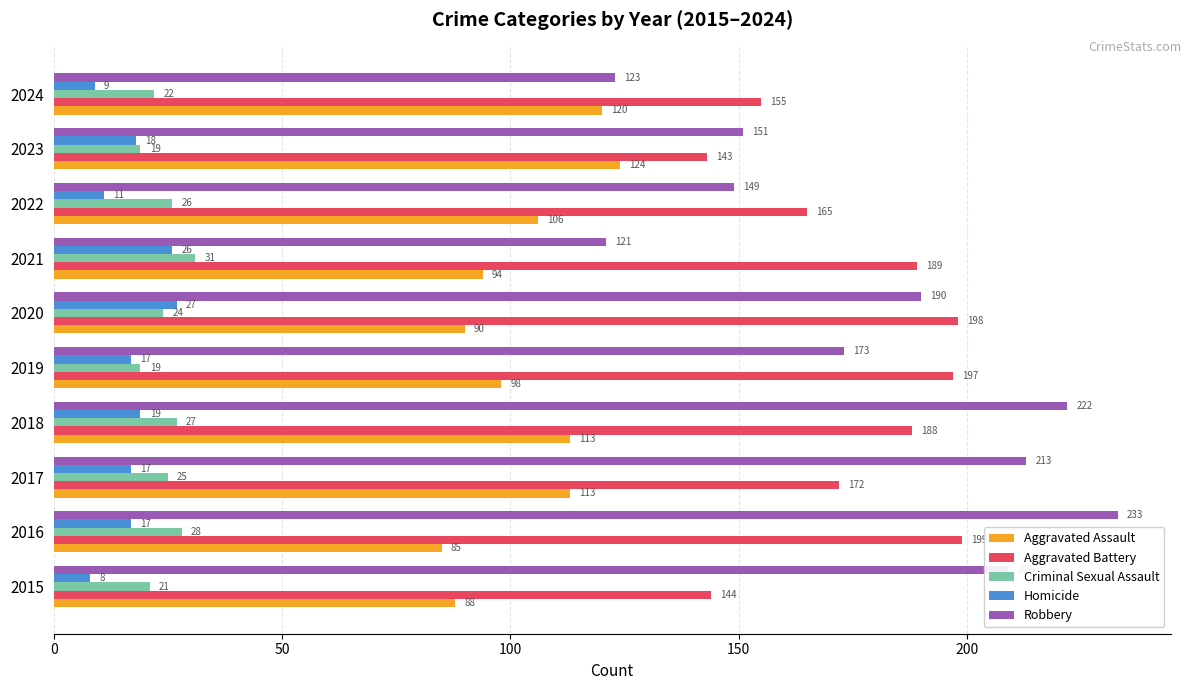

How many data points in Aggravated Assault are less than 106?

5